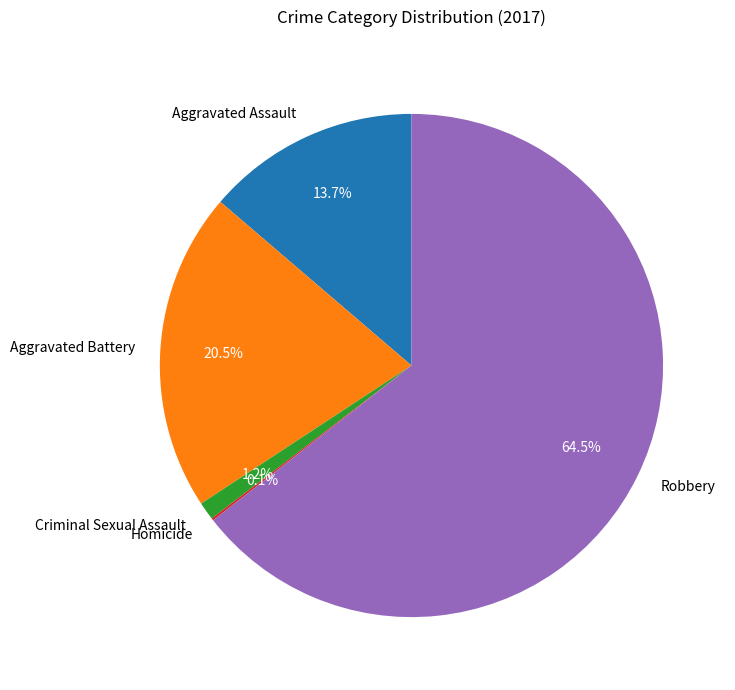

Between Criminal Sexual Assault and Aggravated Assault, which is larger?

Aggravated Assault